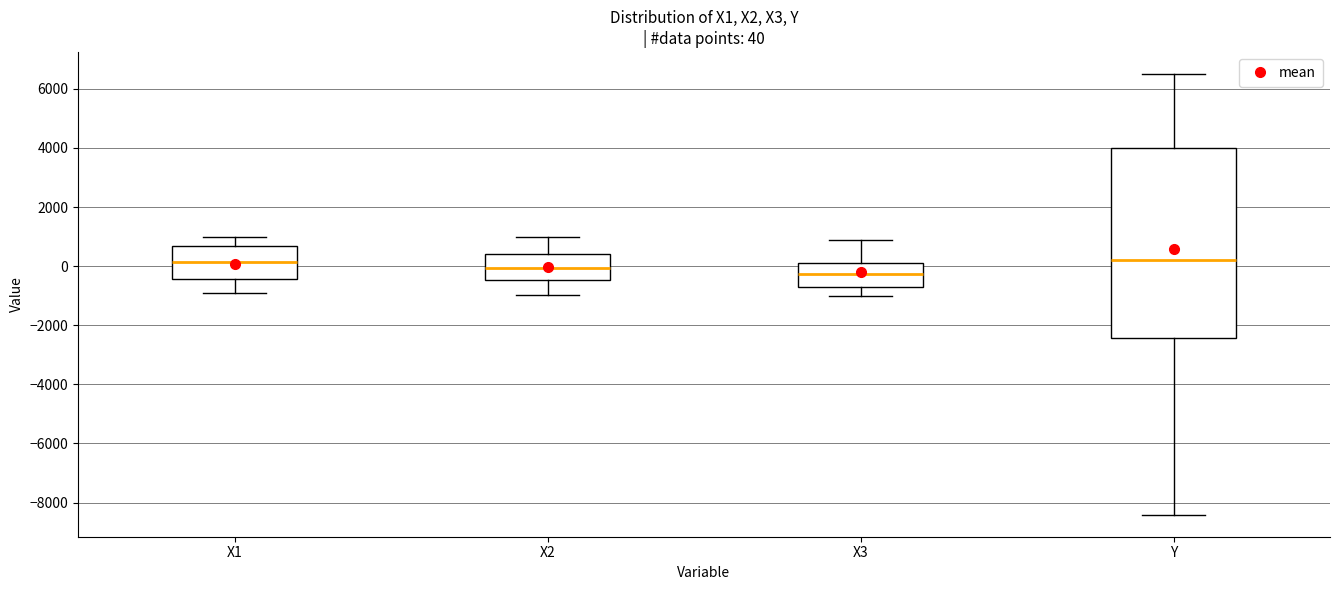

Comparing the boxes themselves (not the whiskers), which one is the tallest?

Y